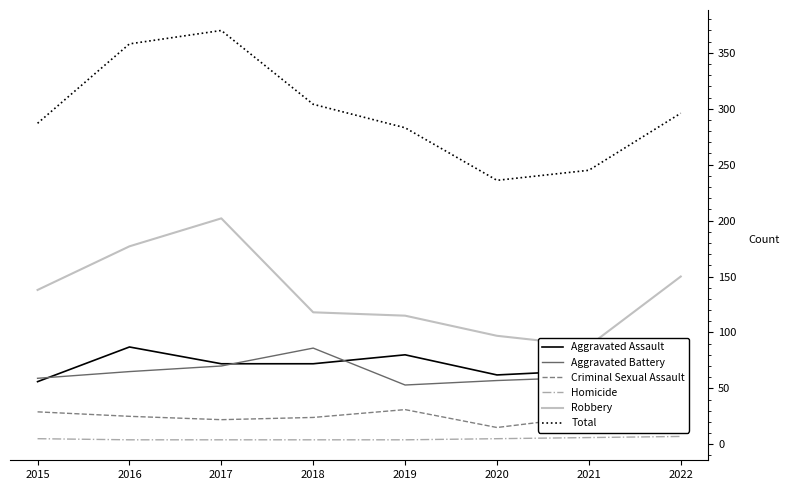

What are all the series names shown in the legend?

Aggravated Assault, Aggravated Battery, Criminal Sexual Assault, Homicide, Robbery, Total